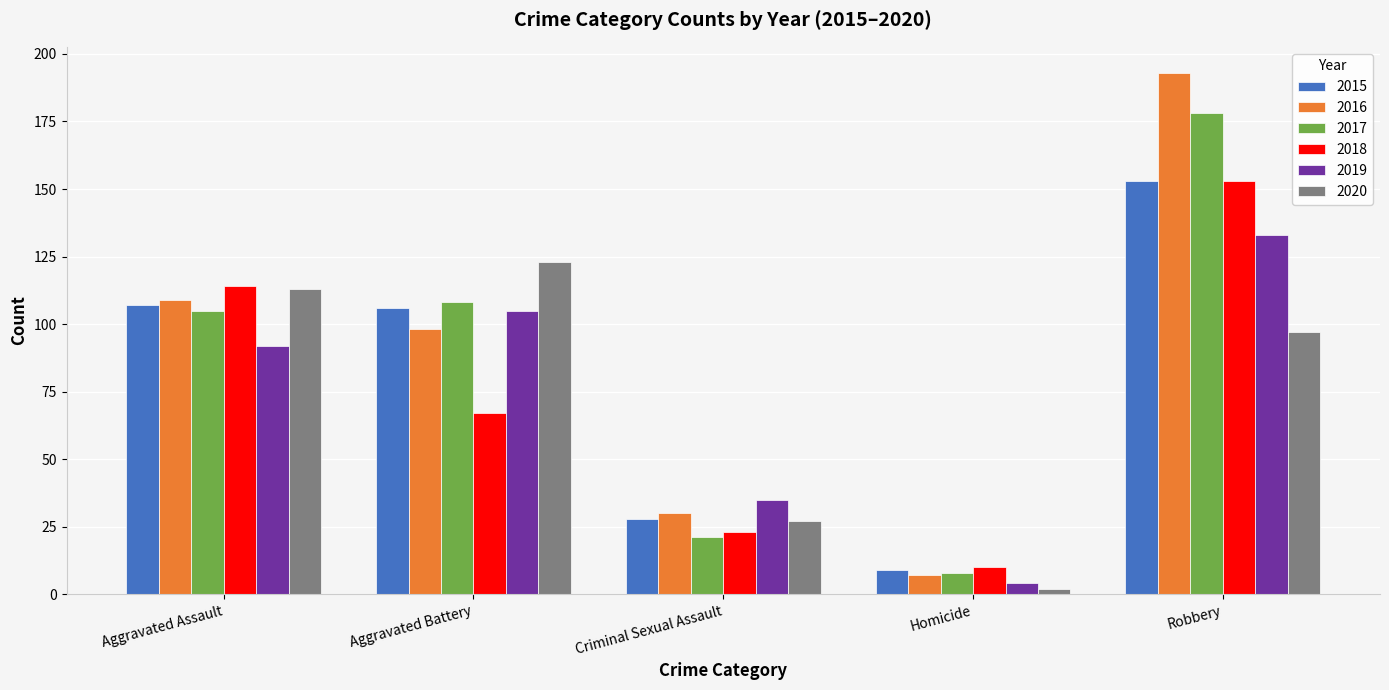

What is the sum of the 2016 values at Aggravated Battery and Aggravated Assault?

207